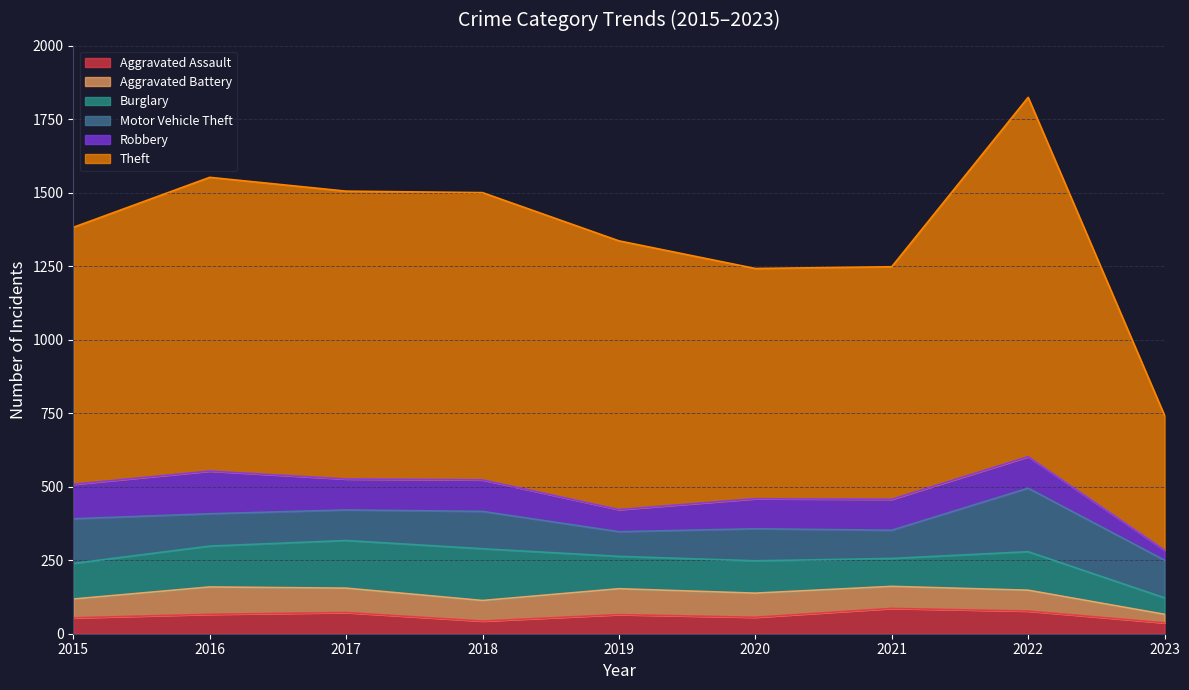

Between which two adjacent categories do Aggravated Battery and Robbery first intersect?

2018 and 2019